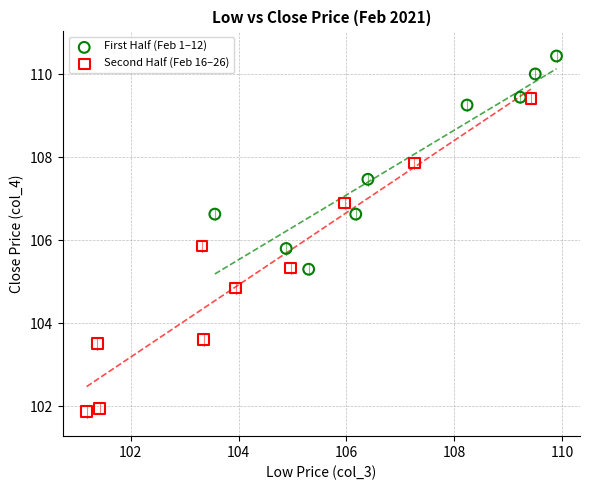

Which series has the widest spread of Y values?

Second Half (Feb 16–26)